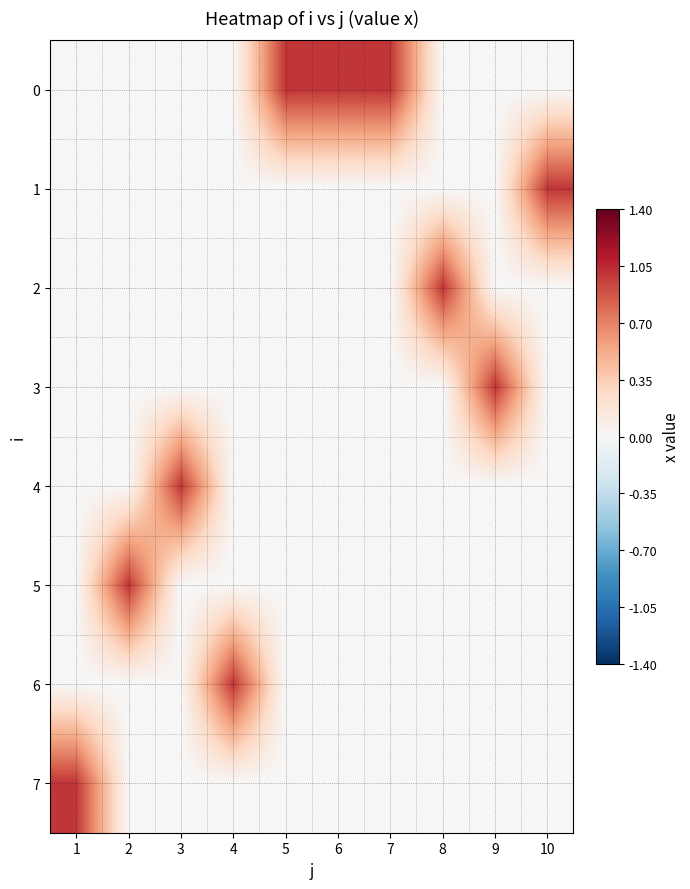

Reading left to right, what are all the values shown in this chart?

0: 1=0	2=0	3=0	4=0	5=1	6=1	7=1	8=0	9=0	10=0
1: 1=0	2=0	3=0	4=0	5=0	6=0	7=0	8=0	9=0	10=1
2: 1=0	2=0	3=0	4=0	5=0	6=0	7=0	8=1	9=0	10=0
3: 1=0	2=0	3=0	4=0	5=0	6=0	7=0	8=0	9=1	10=0
4: 1=0	2=0	3=1	4=0	5=0	6=0	7=0	8=0	9=0	10=0
5: 1=0	2=1	3=0	4=0	5=0	6=0	7=0	8=0	9=0	10=0
6: 1=0	2=0	3=0	4=1	5=0	6=0	7=0	8=0	9=0	10=0
7: 1=1	2=0	3=0	4=0	5=0	6=0	7=0	8=0	9=0	10=0